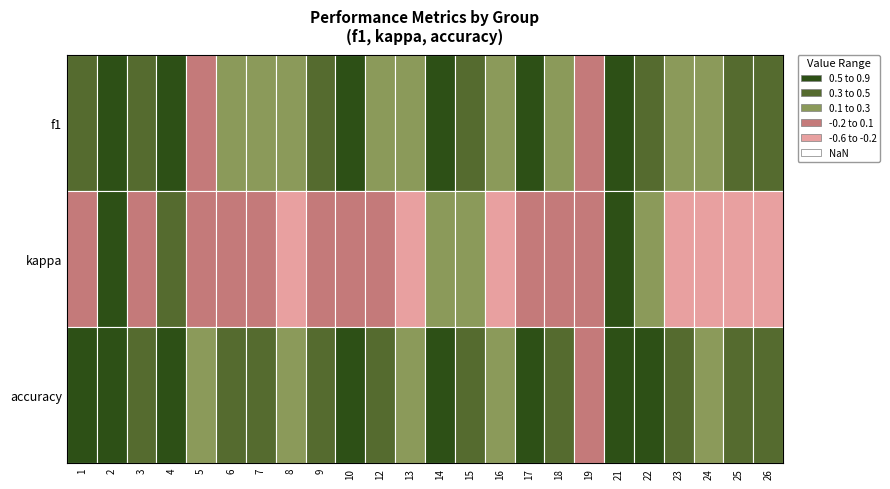

What is the highest value of the f1 series?

0.8